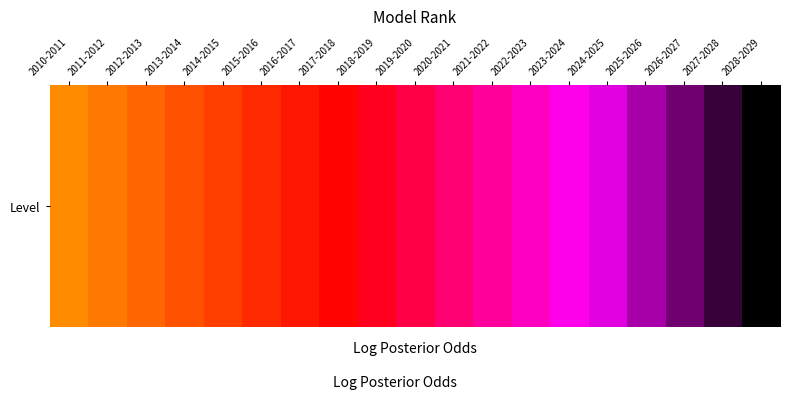

Which category has the lowest value across all series?

2028-2029